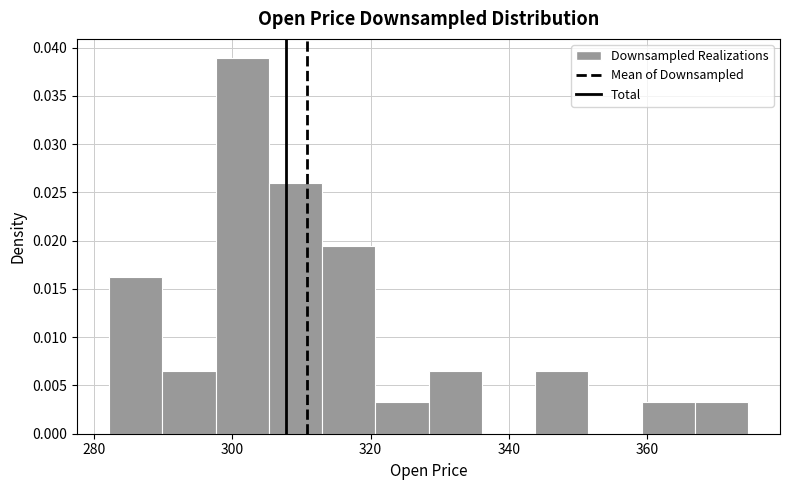

Read against the x-axis, roughly where is the centre of the tallest bar?

302